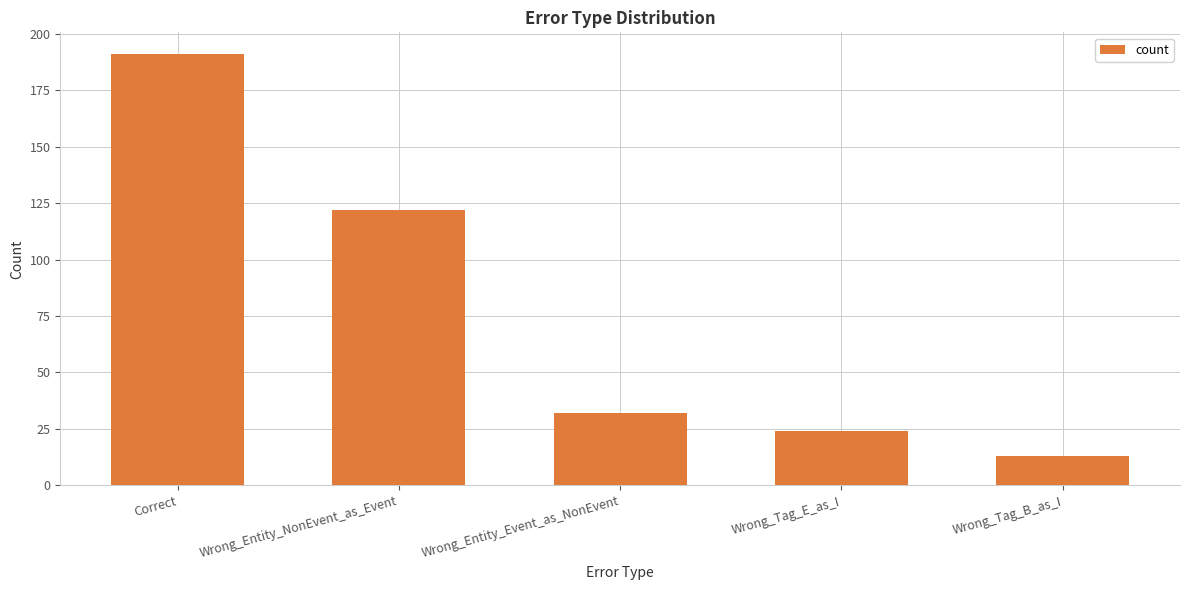

What is the value of the 5th bar from the left?

13